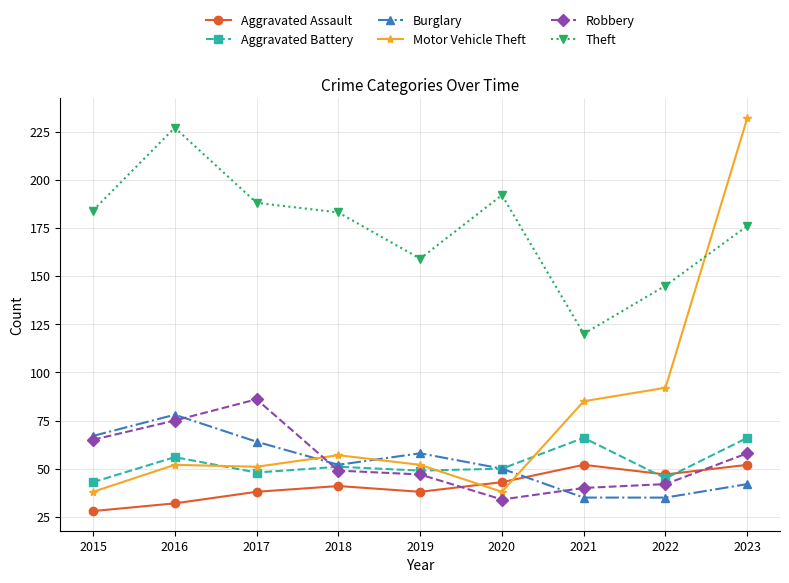

Count the Aggravated Assault values in the range 38 to 47.

5